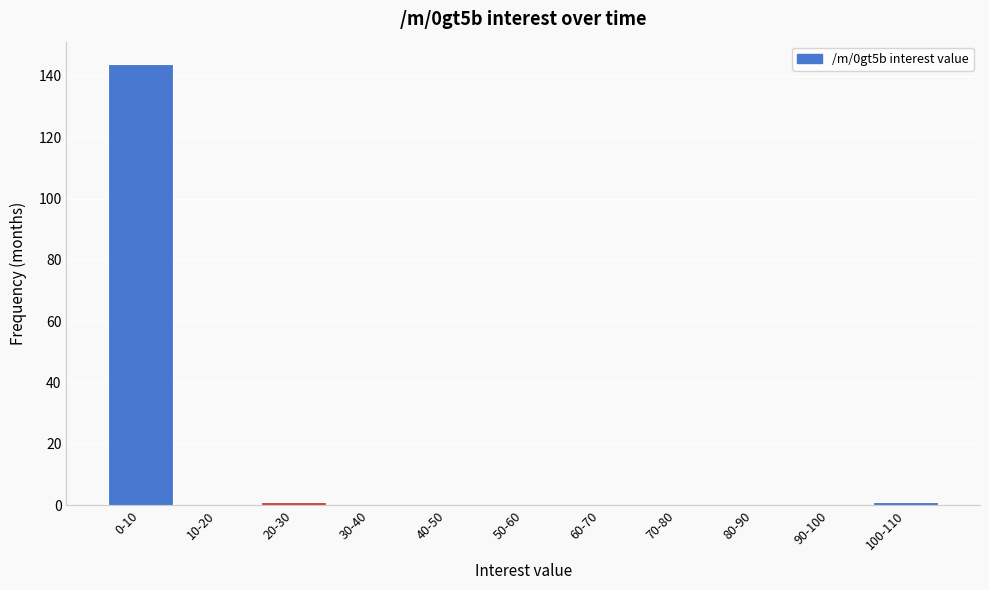

Reading left to right, extract all data points from this chart.

0-10=144	10-20=0	20-30=1	30-40=0	40-50=0	50-60=0	60-70=0	70-80=0	80-90=0	90-100=0	100-110=1